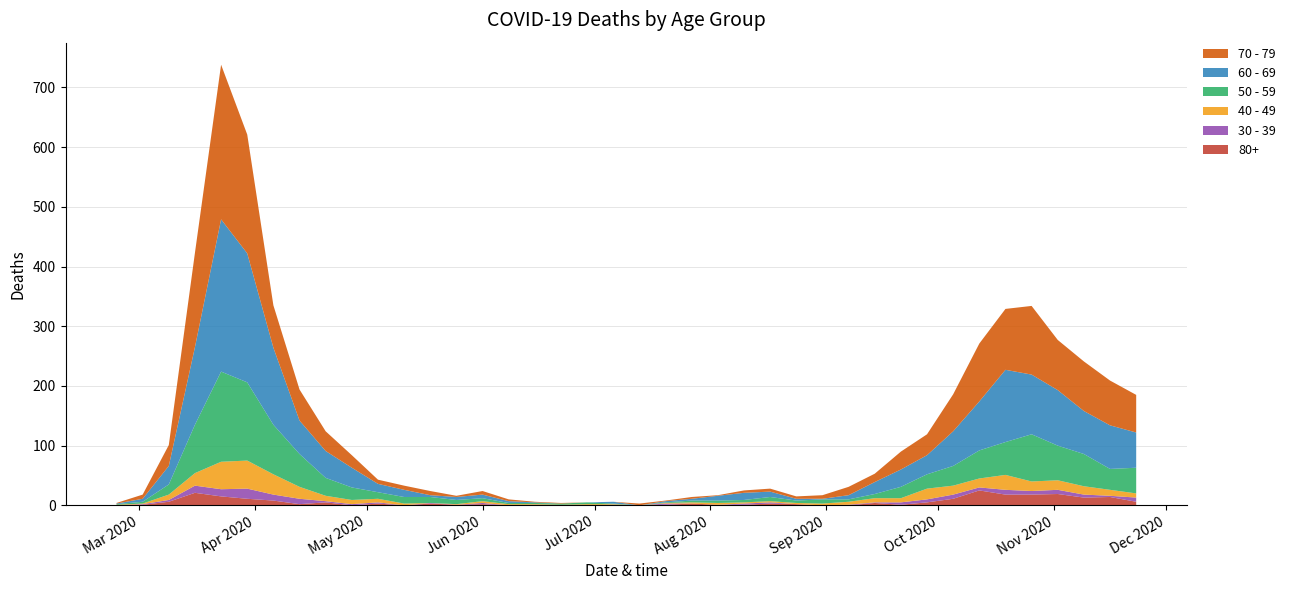

Reading right to left, extract all data points from this chart.

80+: 2020-11-23=6	2020-11-16=14	2020-11-09=13	2020-11-02=19	2020-10-26=18	2020-10-19=18	2020-10-12=25	2020-10-05=11	2020-09-28=5	2020-09-21=1	2020-09-14=4	2020-09-07=0	2020-08-31=0	2020-08-24=2	2020-08-17=3	2020-08-10=1	2020-08-03=1	2020-07-27=3	2020-07-20=1	2020-07-13=0	2020-07-06=0	2020-06-29=0	2020-06-22=0	2020-06-15=1	2020-06-08=0	2020-06-01=2	2020-05-25=1	2020-05-18=3	2020-05-11=0	2020-05-04=3	2020-04-27=0	2020-04-20=5	2020-04-13=2	2020-04-06=8	2020-03-30=11	2020-03-23=15	2020-03-16=21	2020-03-09=6	2020-03-02=1	2020-02-24=0
40 - 49: 2020-11-23=7	2020-11-16=10	2020-11-09=14	2020-11-02=16	2020-10-26=16	2020-10-19=25	2020-10-12=15	2020-10-05=15	2020-09-28=18	2020-09-21=7	2020-09-14=7	2020-09-07=5	2020-08-31=3	2020-08-24=2	2020-08-17=2	2020-08-10=2	2020-08-03=3	2020-07-27=2	2020-07-20=1	2020-07-13=0	2020-07-06=1	2020-06-29=2	2020-06-22=1	2020-06-15=1	2020-06-08=2	2020-06-01=3	2020-05-25=1	2020-05-18=0	2020-05-11=3	2020-05-04=6	2020-04-27=7	2020-04-20=9	2020-04-13=20	2020-04-06=34	2020-03-30=47	2020-03-23=46	2020-03-16=21	2020-03-09=9	2020-03-02=1	2020-02-24=1
30 - 39: 2020-11-23=7	2020-11-16=2	2020-11-09=5	2020-11-02=7	2020-10-26=6	2020-10-19=8	2020-10-12=5	2020-10-05=7	2020-09-28=5	2020-09-21=4	2020-09-14=1	2020-09-07=1	2020-08-31=0	2020-08-24=0	2020-08-17=2	2020-08-10=2	2020-08-03=0	2020-07-27=0	2020-07-20=2	2020-07-13=0	2020-07-06=1	2020-06-29=0	2020-06-22=0	2020-06-15=0	2020-06-08=0	2020-06-01=2	2020-05-25=0	2020-05-18=1	2020-05-11=0	2020-05-04=2	2020-04-27=2	2020-04-20=2	2020-04-13=9	2020-04-06=10	2020-03-30=17	2020-03-23=12	2020-03-16=12	2020-03-09=3	2020-03-02=1	2020-02-24=0
50 - 59: 2020-11-23=43	2020-11-16=35	2020-11-09=54	2020-11-02=58	2020-10-26=79	2020-10-19=55	2020-10-12=47	2020-10-05=33	2020-09-28=24	2020-09-21=19	2020-09-14=7	2020-09-07=4	2020-08-31=7	2020-08-24=4	2020-08-17=7	2020-08-10=4	2020-08-03=4	2020-07-27=3	2020-07-20=1	2020-07-13=0	2020-07-06=1	2020-06-29=3	2020-06-22=2	2020-06-15=2	2020-06-08=2	2020-06-01=5	2020-05-25=7	2020-05-18=10	2020-05-11=11	2020-05-04=11	2020-04-27=21	2020-04-20=30	2020-04-13=55	2020-04-06=83	2020-03-30=131	2020-03-23=151	2020-03-16=81	2020-03-09=17	2020-03-02=3	2020-02-24=1
60 - 69: 2020-11-23=59	2020-11-16=73	2020-11-09=72	2020-11-02=93	2020-10-26=100	2020-10-19=121	2020-10-12=82	2020-10-05=58	2020-09-28=32	2020-09-21=29	2020-09-14=20	2020-09-07=7	2020-08-31=1	2020-08-24=3	2020-08-17=9	2020-08-10=12	2020-08-03=8	2020-07-27=3	2020-07-20=2	2020-07-13=0	2020-07-06=3	2020-06-29=0	2020-06-22=0	2020-06-15=1	2020-06-08=3	2020-06-01=6	2020-05-25=5	2020-05-18=3	2020-05-11=12	2020-05-04=14	2020-04-27=33	2020-04-20=45	2020-04-13=56	2020-04-06=129	2020-03-30=216	2020-03-23=255	2020-03-16=130	2020-03-09=31	2020-03-02=5	2020-02-24=1
70 - 79: 2020-11-23=63	2020-11-16=75	2020-11-09=83	2020-11-02=84	2020-10-26=115	2020-10-19=102	2020-10-12=97	2020-10-05=62	2020-09-28=35	2020-09-21=30	2020-09-14=14	2020-09-07=14	2020-08-31=6	2020-08-24=4	2020-08-17=5	2020-08-10=4	2020-08-03=1	2020-07-27=3	2020-07-20=1	2020-07-13=3	2020-07-06=0	2020-06-29=0	2020-06-22=1	2020-06-15=1	2020-06-08=3	2020-06-01=6	2020-05-25=2	2020-05-18=7	2020-05-11=7	2020-05-04=7	2020-04-27=21	2020-04-20=33	2020-04-13=52	2020-04-06=71	2020-03-30=199	2020-03-23=259	2020-03-16=158	2020-03-09=35	2020-03-02=7	2020-02-24=1